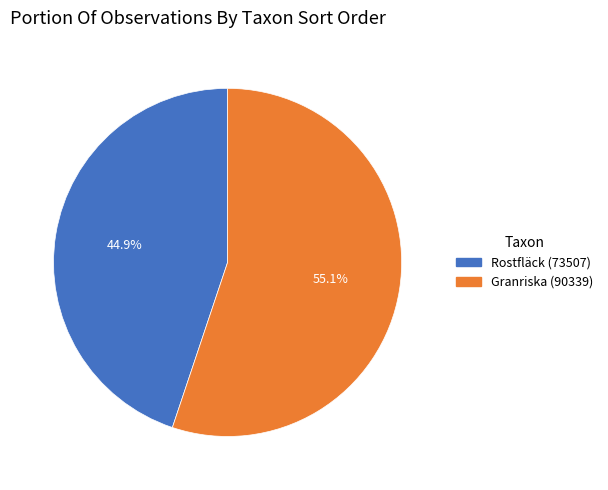

Do Rostfläck (73507) and Granriska (90339) together represent more than half of the pie?

Yes